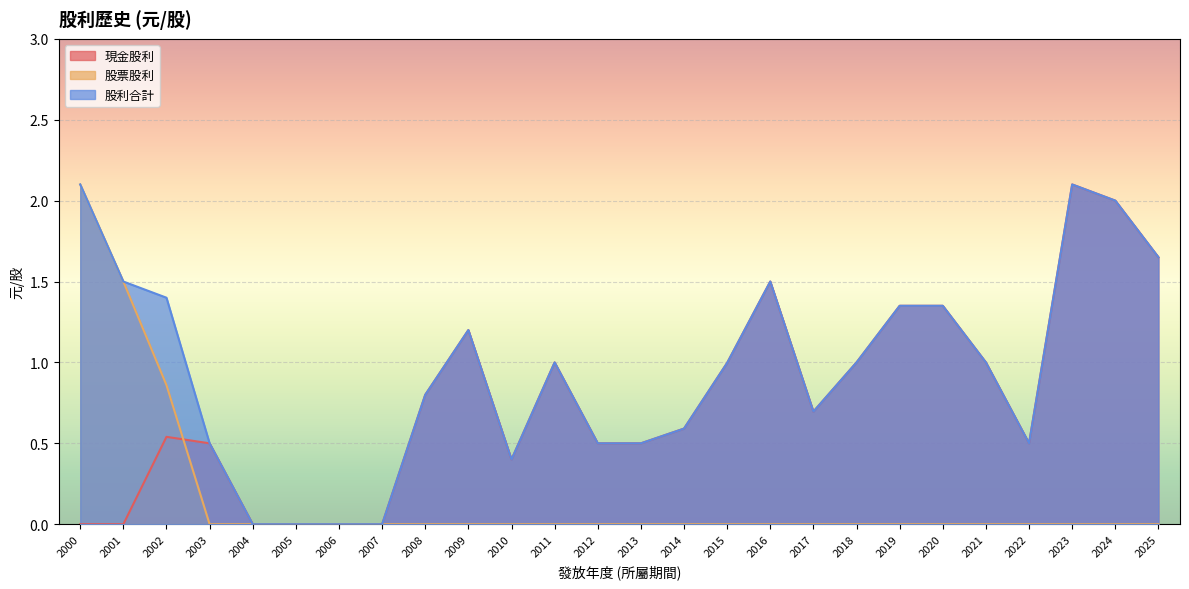

True or false: 現金股利 and 股利合計 cross at least once.

False